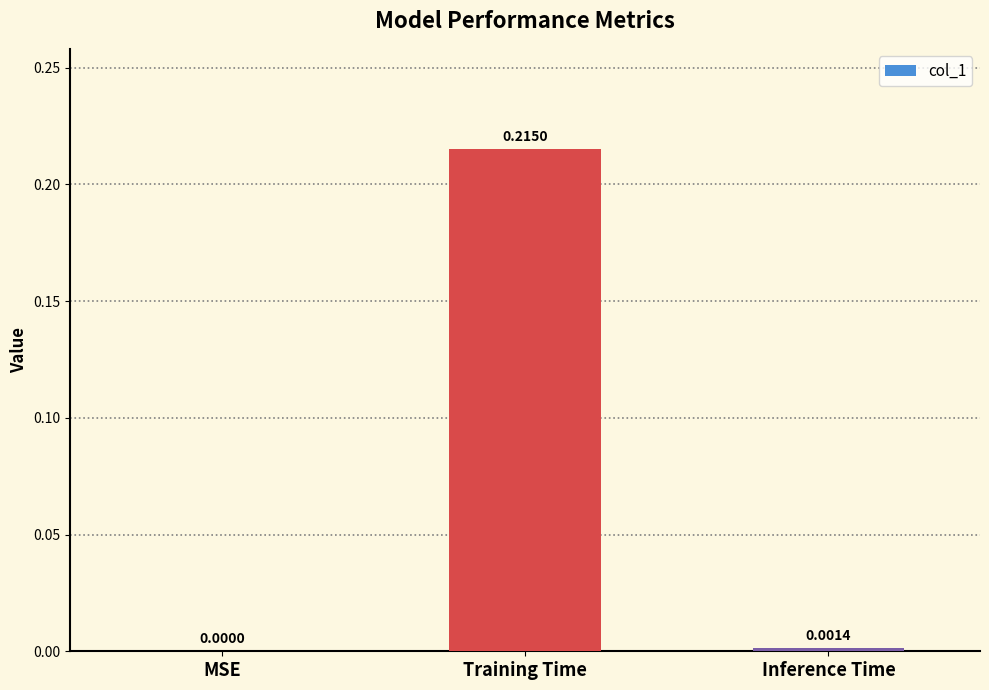

Where is the data nearest to the value 0?

MSE